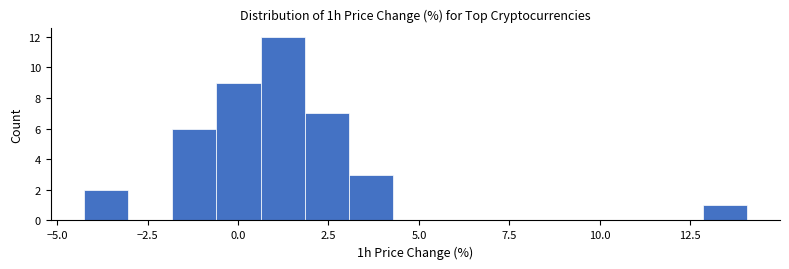

Around what value on the x-axis is the tallest bar? Give the approximate position of its centre, as read against the axis.

1.0